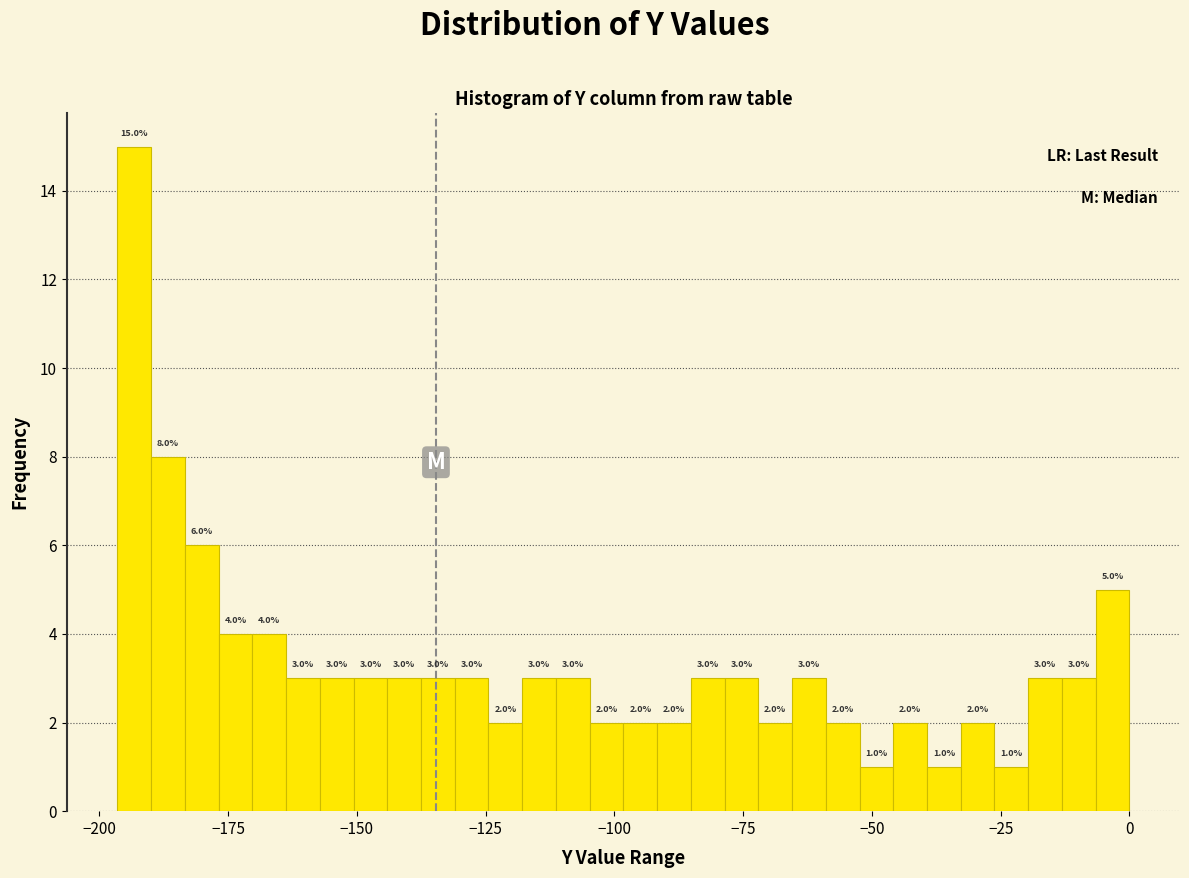

Around what value on the x-axis is the tallest bar? Give the approximate position of its centre, as read against the axis.

-195